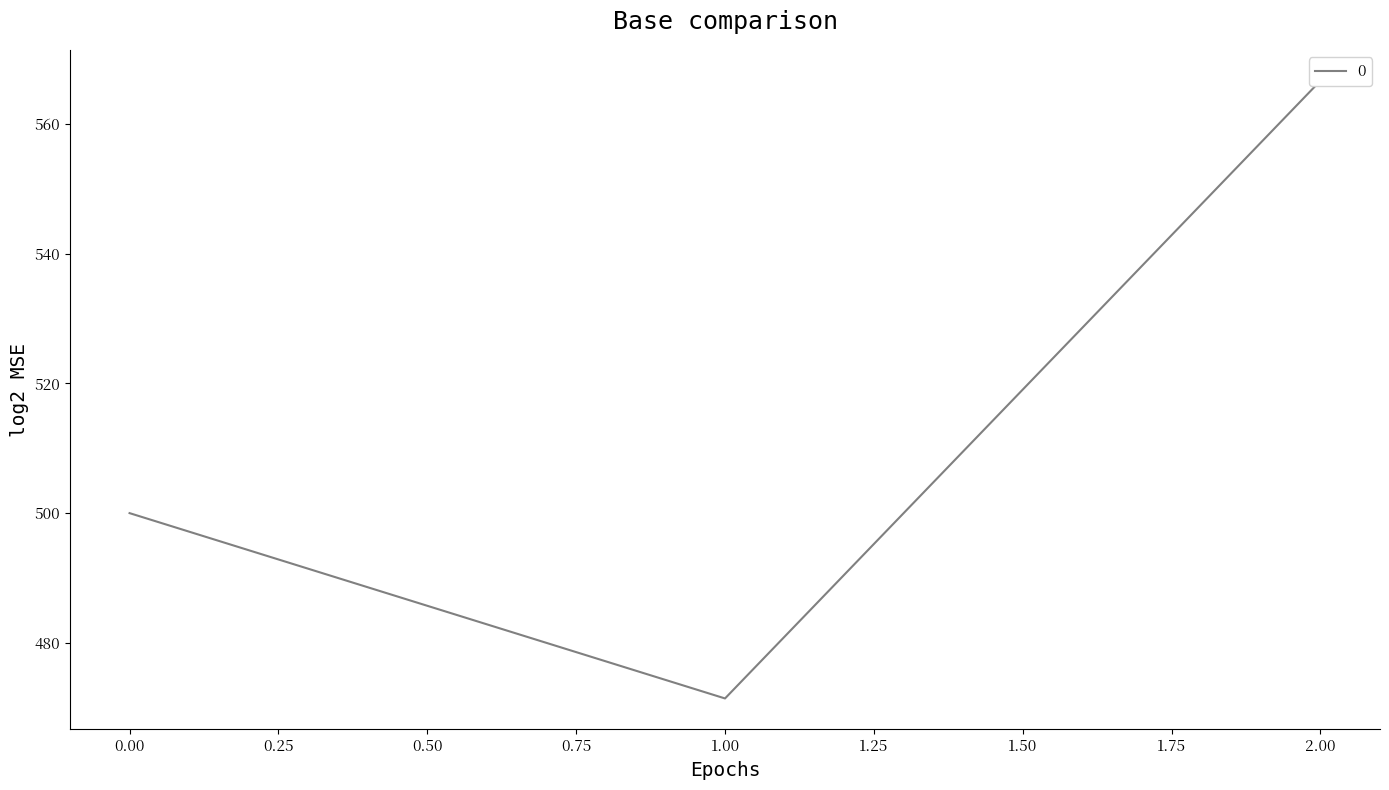

List the labels in order of value, largest first.

2, 0, 1